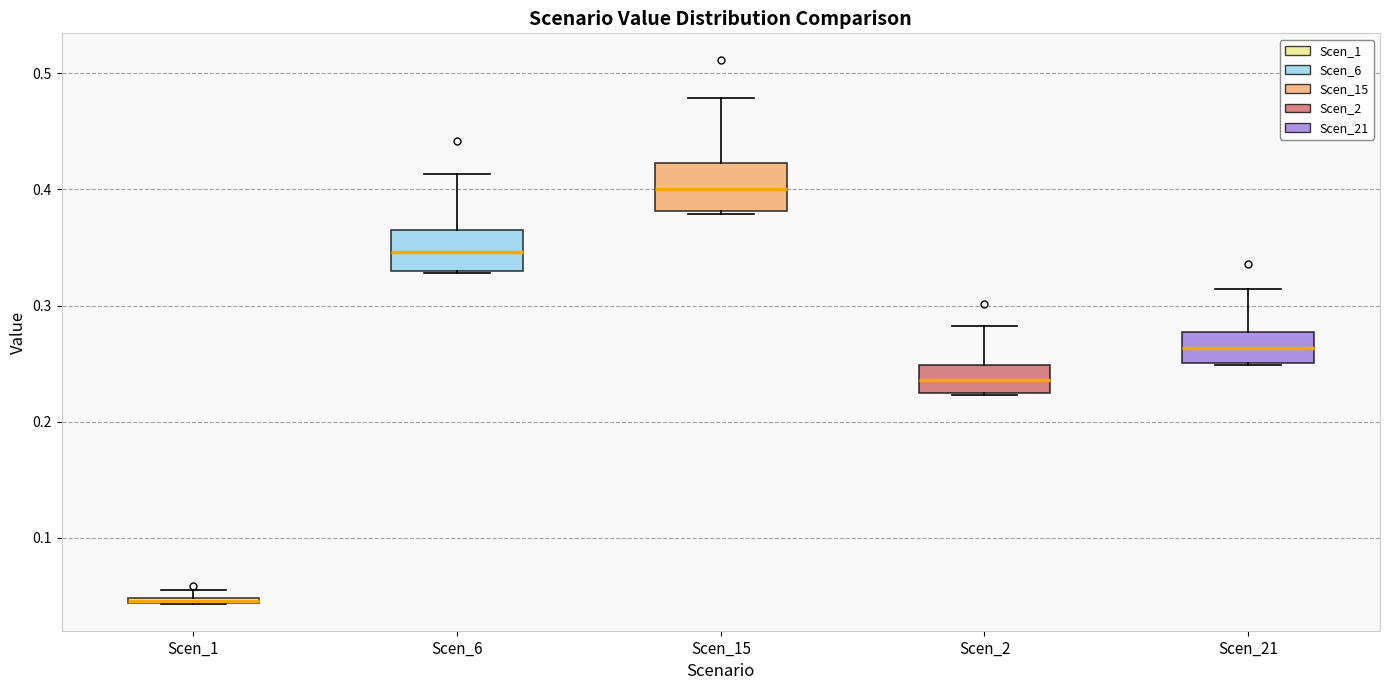

Where does the median line of the box for Scen_15 sit on the y-axis? The values are not printed on the chart, so give them approximately, as read against the axis.

0.40